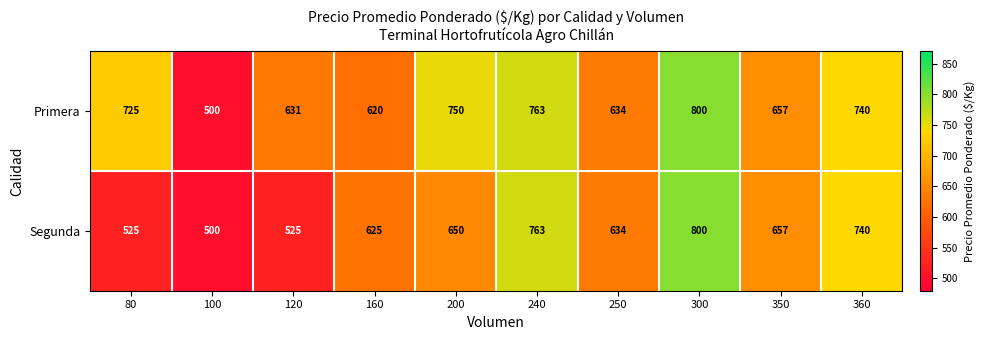

How many values in the Primera series are below 725?

5